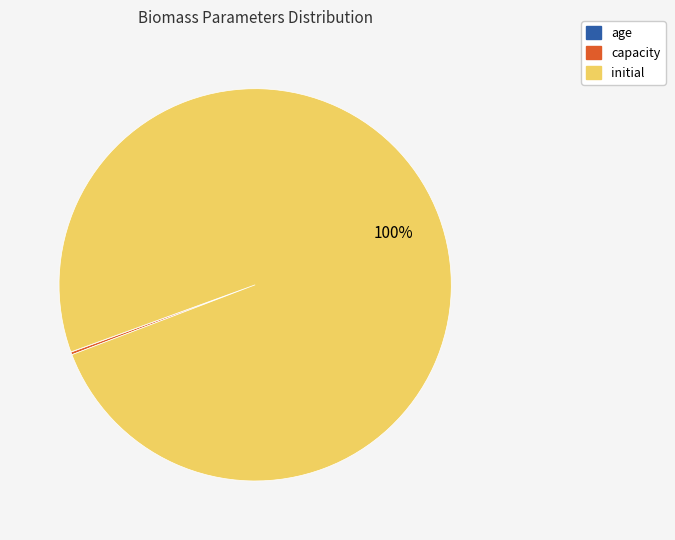

Is there any slice that represents more than half of the pie?

Yes